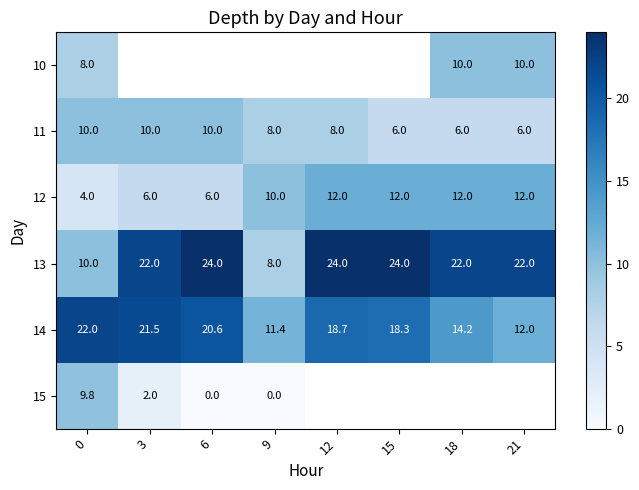

What is the total value across all series at 0?

63.8